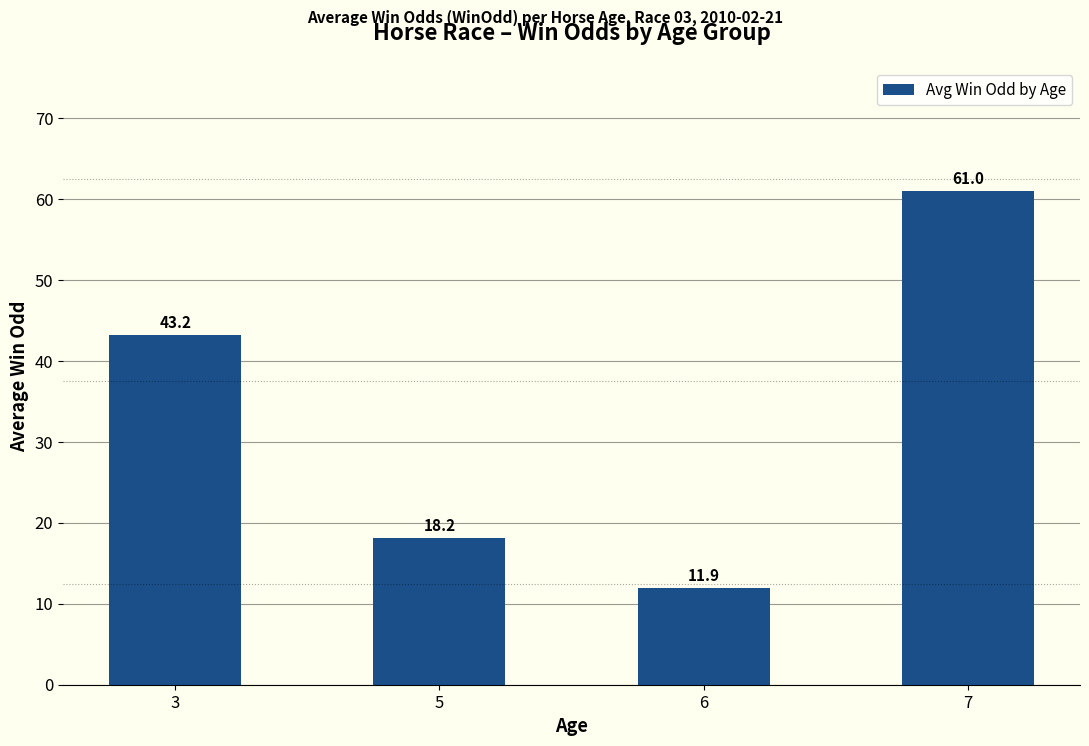

Reading left to right, transcribe all the data shown in this chart.

43.2	18.2	11.9	61.0